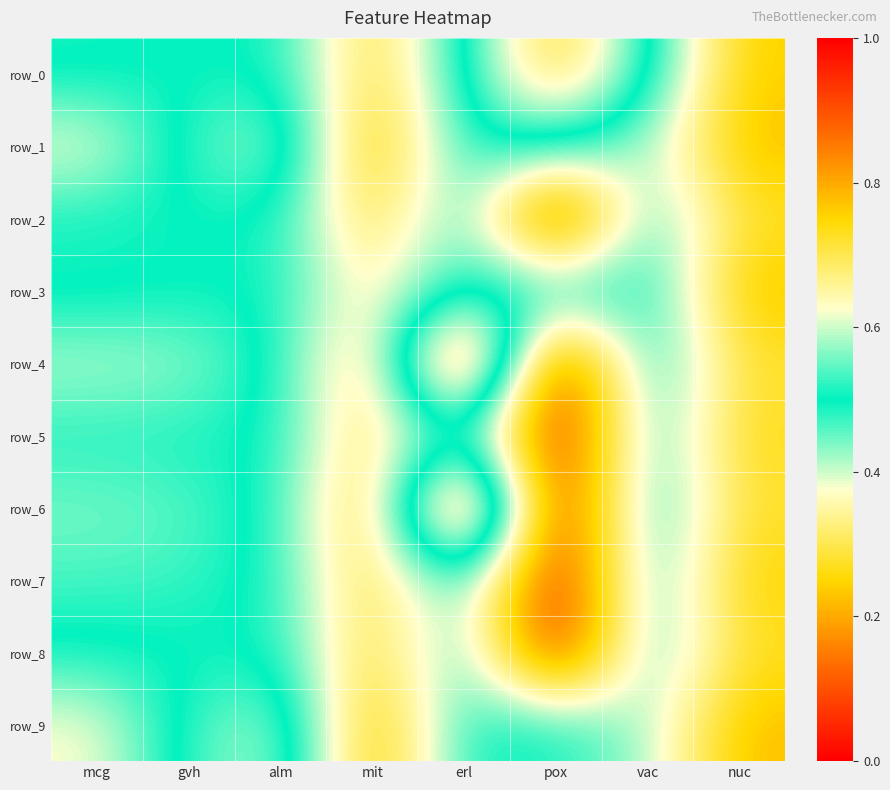

What is the sum of all row_5 values?

3.0